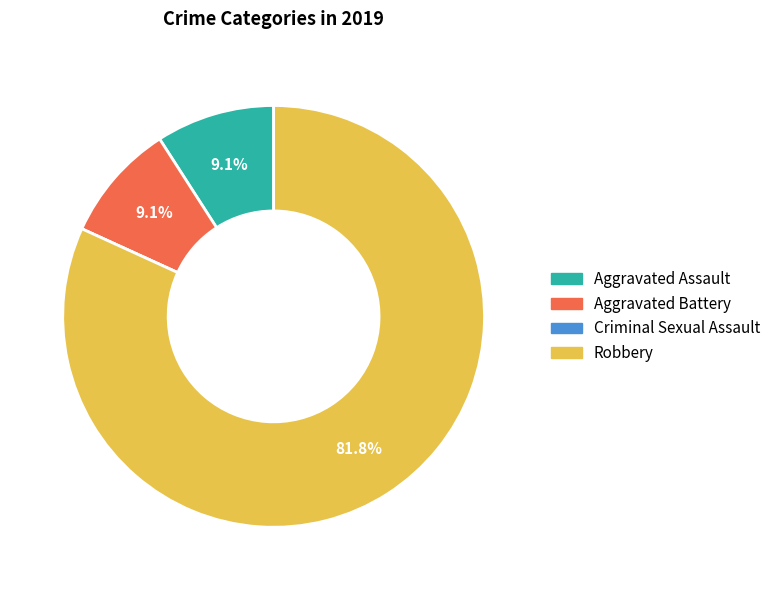

Between Robbery and Aggravated Battery, which is larger?

Robbery